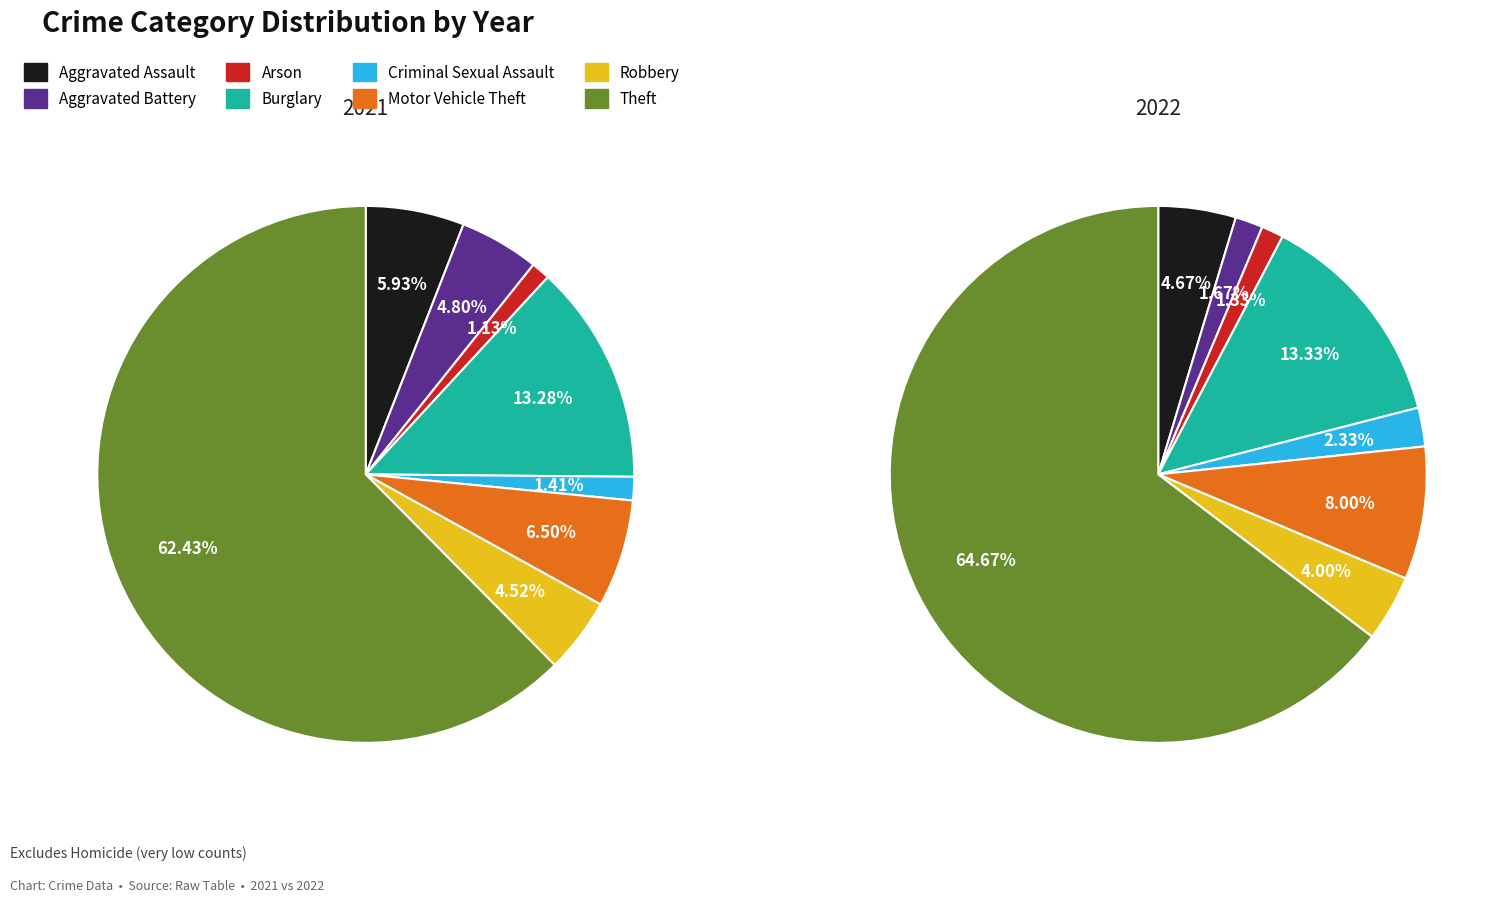

How many segments does this pie chart have?

8